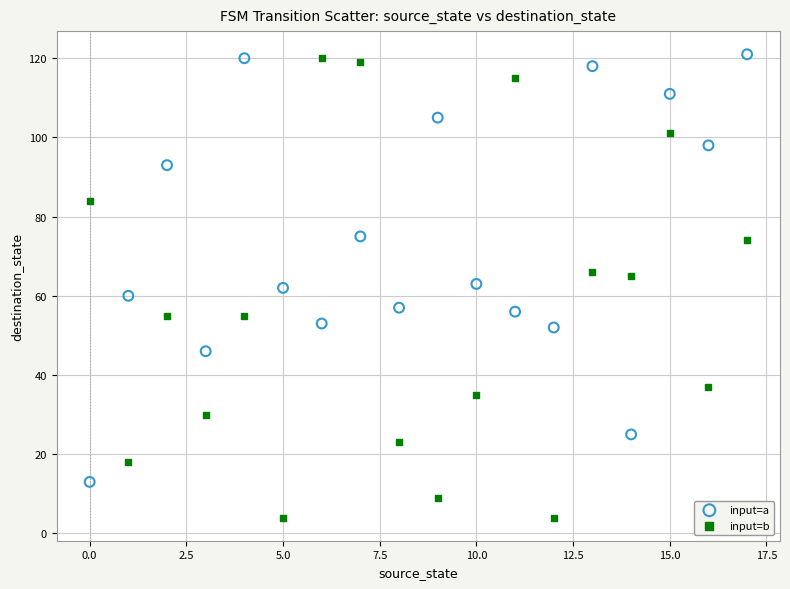

What are all the series names shown in the legend?

input=a, input=b